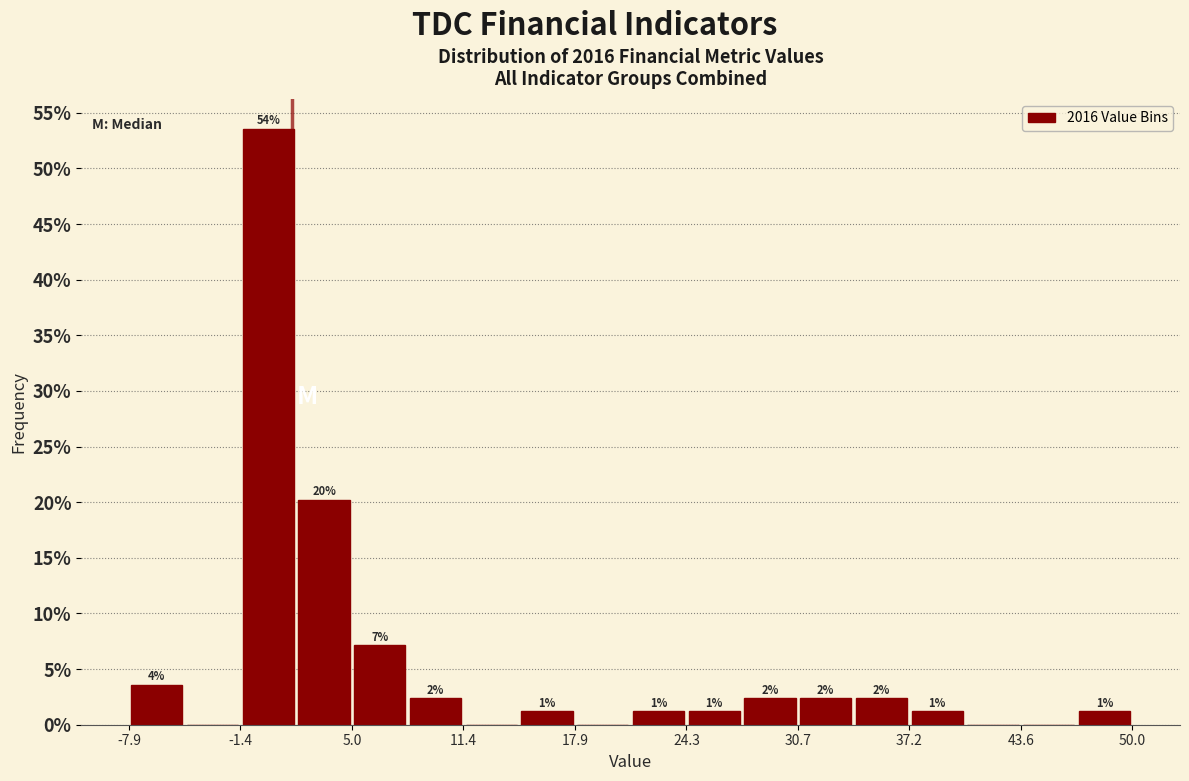

Around what value on the x-axis is the tallest bar? Give the approximate position of its centre, as read against the axis.

0